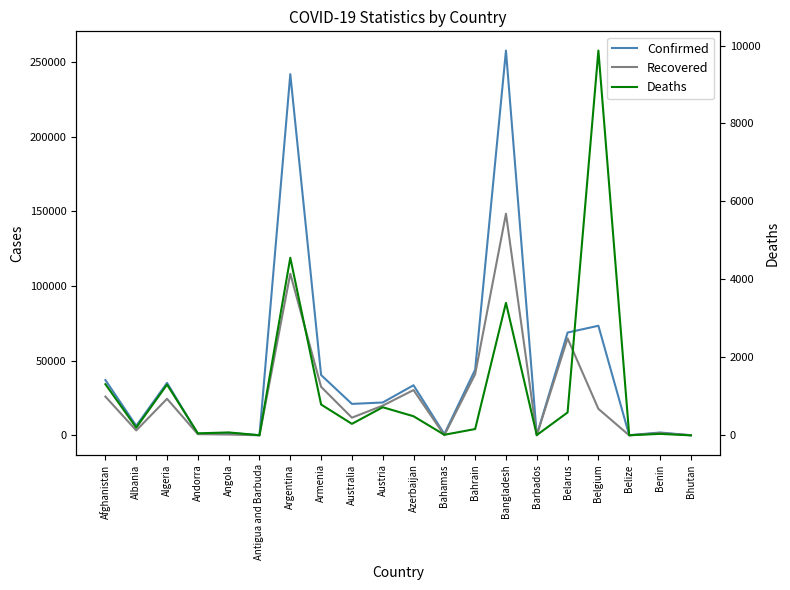

At Barbados, list the series in order from smallest to largest.

Deaths, Recovered, Confirmed